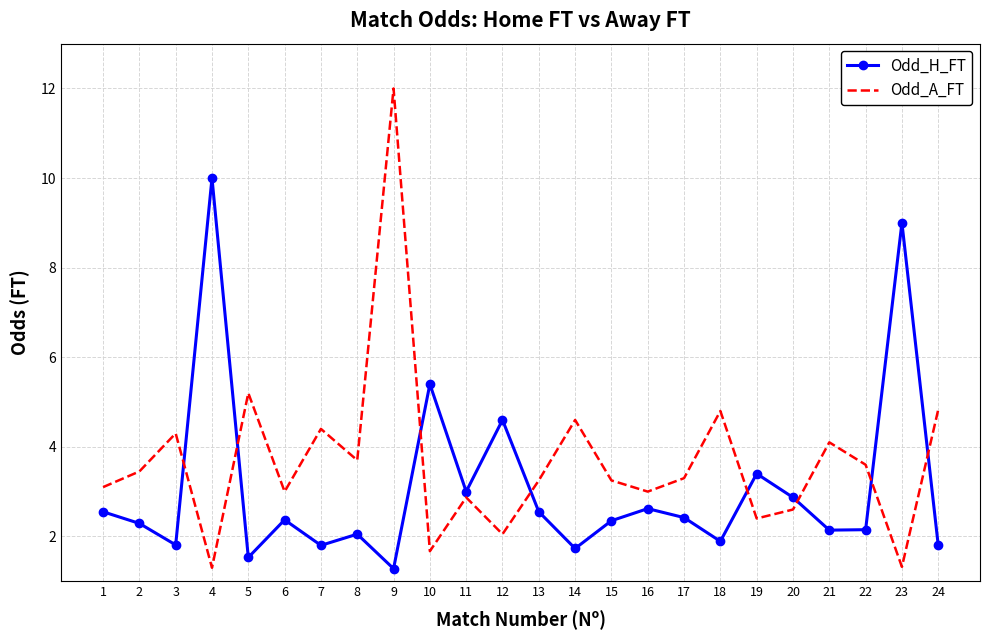

Is the value of Odd_H_FT at 17 greater than the value of Odd_A_FT at 9?

No